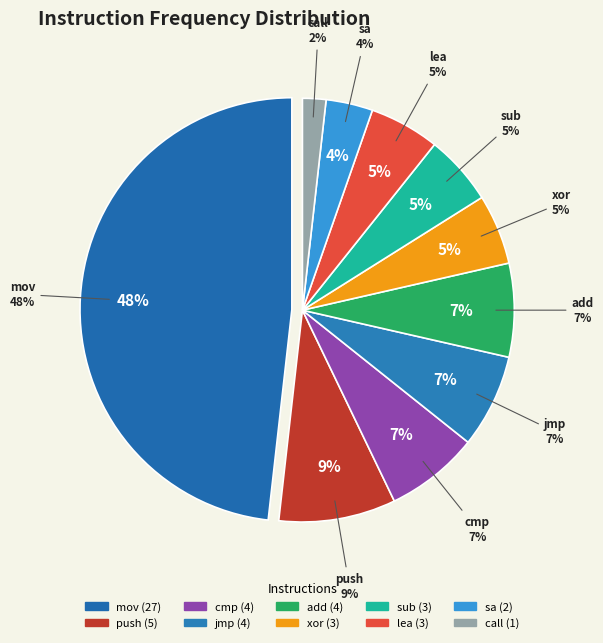

What percentage is the call slice, to the nearest percent?

2%